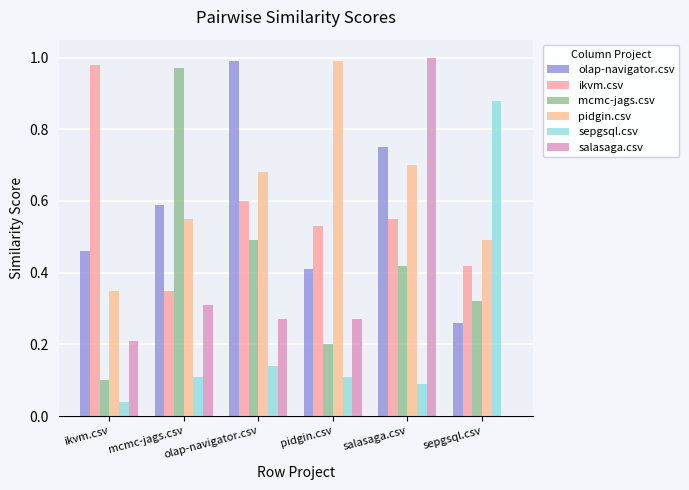

How many distinct data groups are displayed?

6